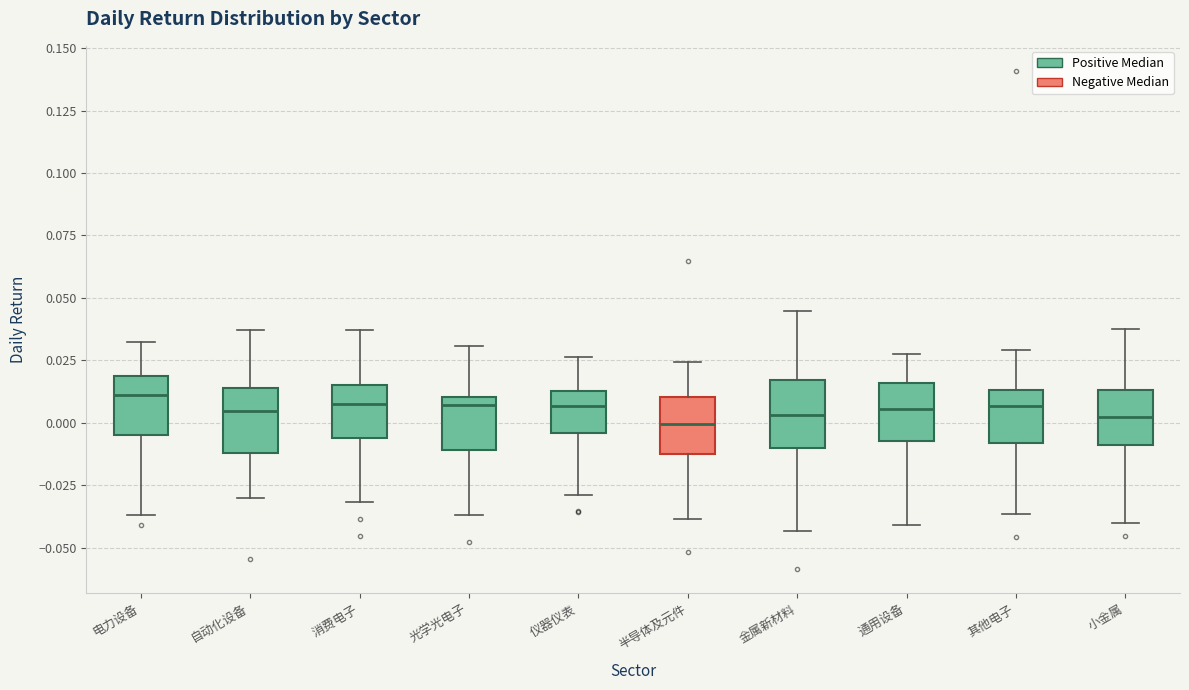

Reading left to right, transcribe this box plot: for each box, give where its median line is, the range the box spans, and where its two whiskers end, as read against the y-axis. The values are not printed on the chart, so give them approximately, as read against the axis.

电力设备: median 0.010, box -0.005 to 0.020, whiskers -0.035 to 0.030
自动化设备: median 0.005, box -0.010 to 0.015, whiskers -0.030 to 0.035
消费电子: median 0.010, box -0.005 to 0.015, whiskers -0.030 to 0.035
光学光电子: median 0.005, box -0.010 to 0.010, whiskers -0.035 to 0.030
仪器仪表: median 0.005, box -0.005 to 0.015, whiskers -0.030 to 0.025
半导体及元件: median 0.000, box -0.010 to 0.010, whiskers -0.040 to 0.025
金属新材料: median 0.005, box -0.010 to 0.015, whiskers -0.045 to 0.045
通用设备: median 0.005, box -0.005 to 0.015, whiskers -0.040 to 0.025
其他电子: median 0.005, box -0.010 to 0.015, whiskers -0.035 to 0.030
小金属: median 0.000, box -0.010 to 0.015, whiskers -0.040 to 0.040